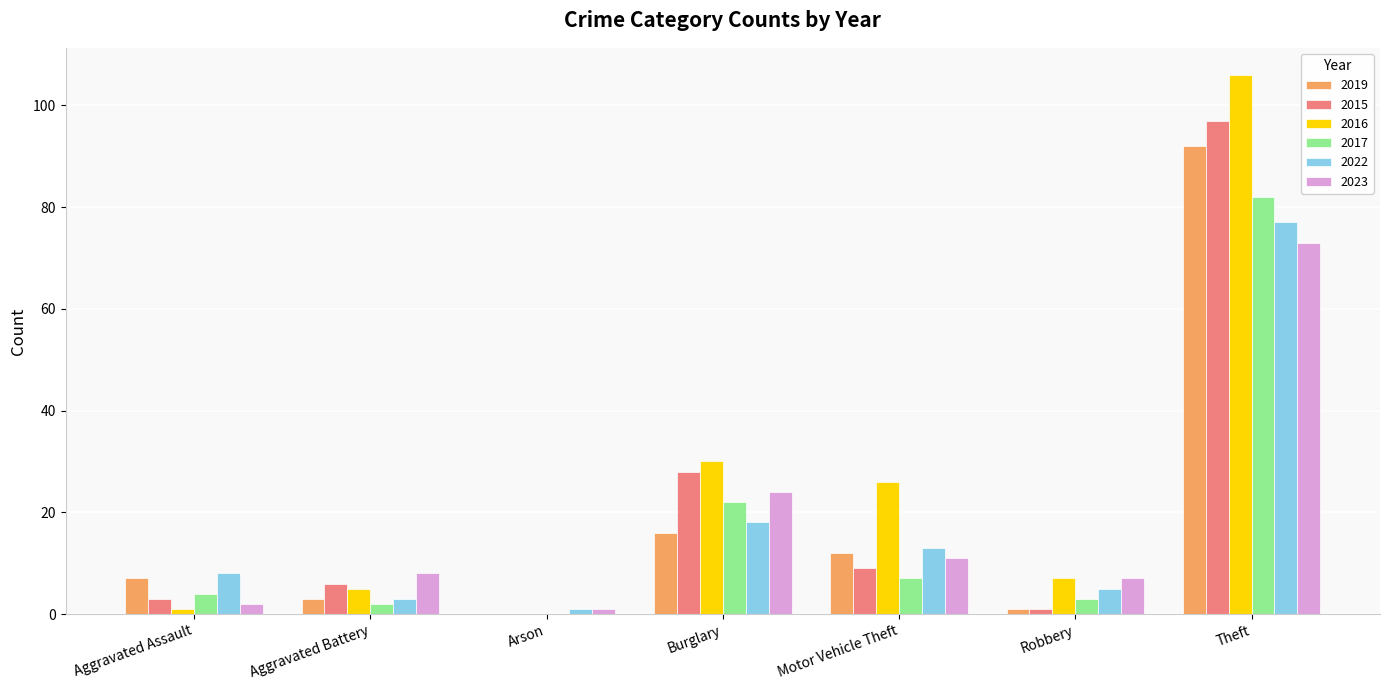

Where is 2015 nearest to the value 48?

Burglary